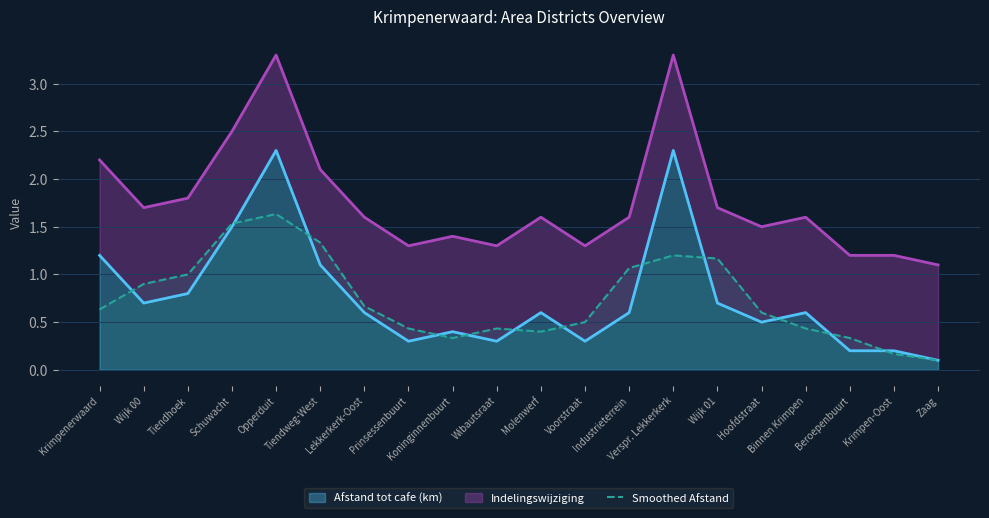

Which has a higher value, Krimpenerwaard or Tiendhoek?

Tiendhoek